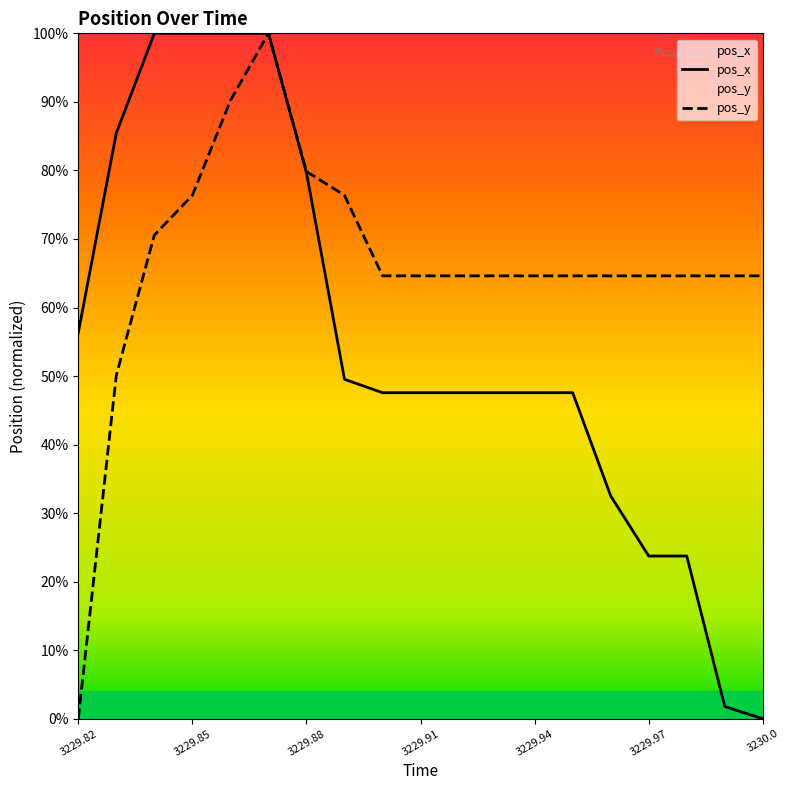

What is the approximate value of pos_y at 3229.91?

64.6